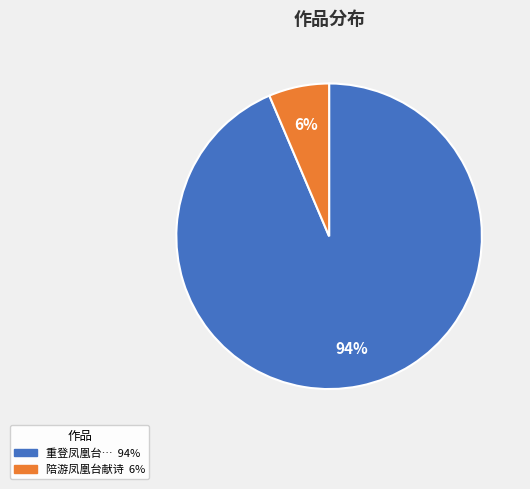

To the nearest percent, what is the average slice percentage?

50%